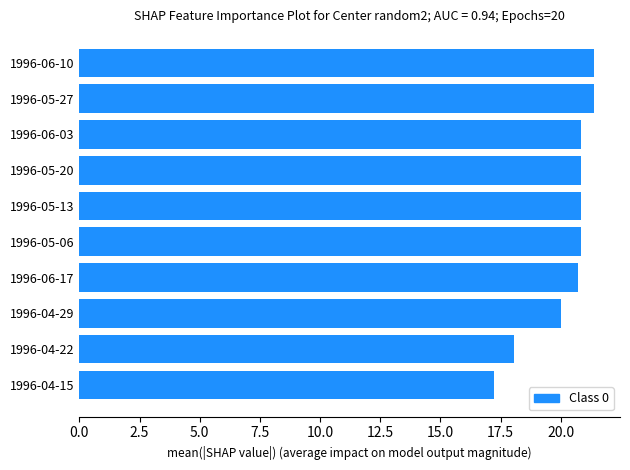

What is the sum of all values?

202.1